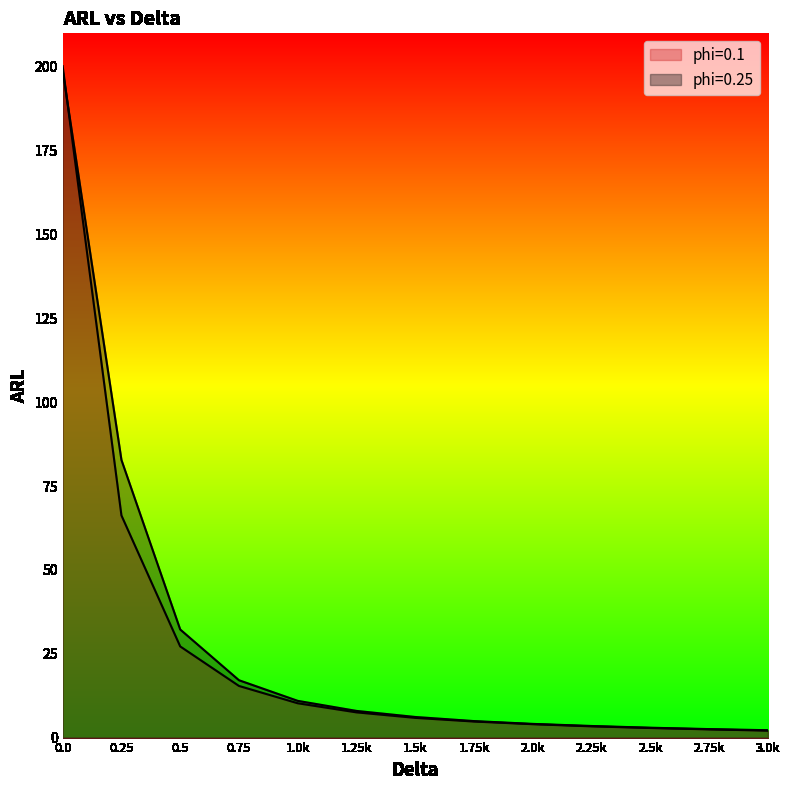

True or false: phi=0.1 has more than 1 points higher than both neighbors.

False